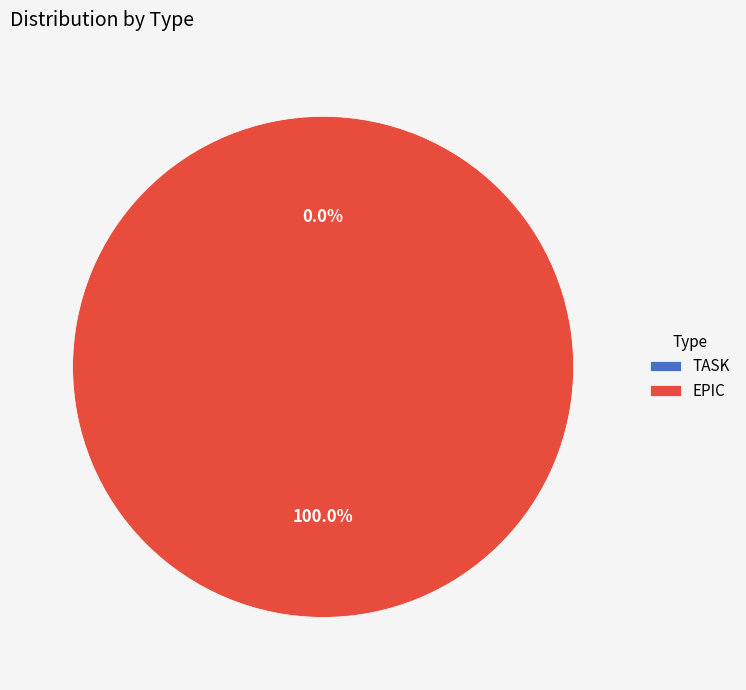

Between EPIC and TASK, which is larger?

EPIC